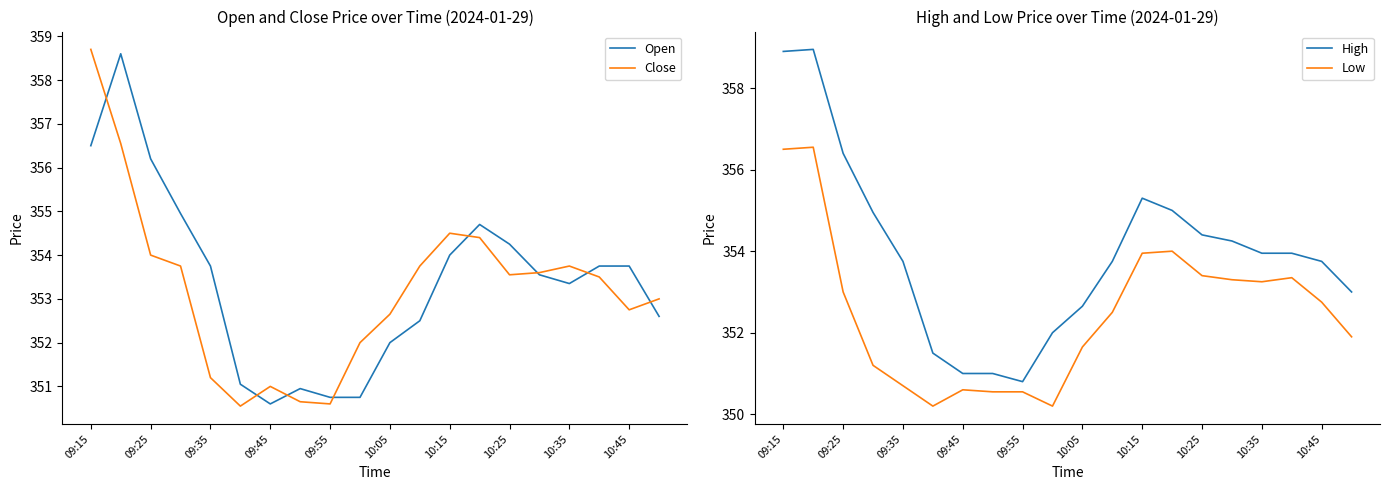

What is the difference between the highest and lowest values at 15?

0.9